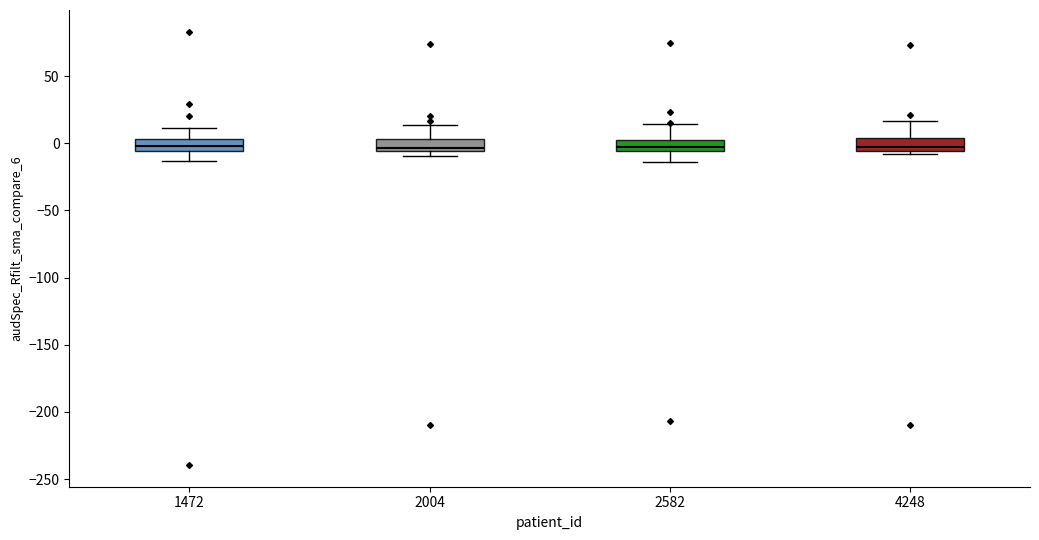

Reading left to right, transcribe this box plot: for each box, give where its median line is, the range the box spans, and where its two whiskers end, as read against the y-axis. The values are not printed on the chart, so give them approximately, as read against the axis.

1472: median 0, box -5 to 5, whiskers -15 to 10
2004: median -5 (just above the box's lower edge), box -5 to 5, whiskers -10 to 15
2582: median -5 (just above the box's lower edge), box -5 to 0, whiskers -15 to 15
4248: median -5 (just above the box's lower edge), box -5 to 5, whiskers -10 to 15